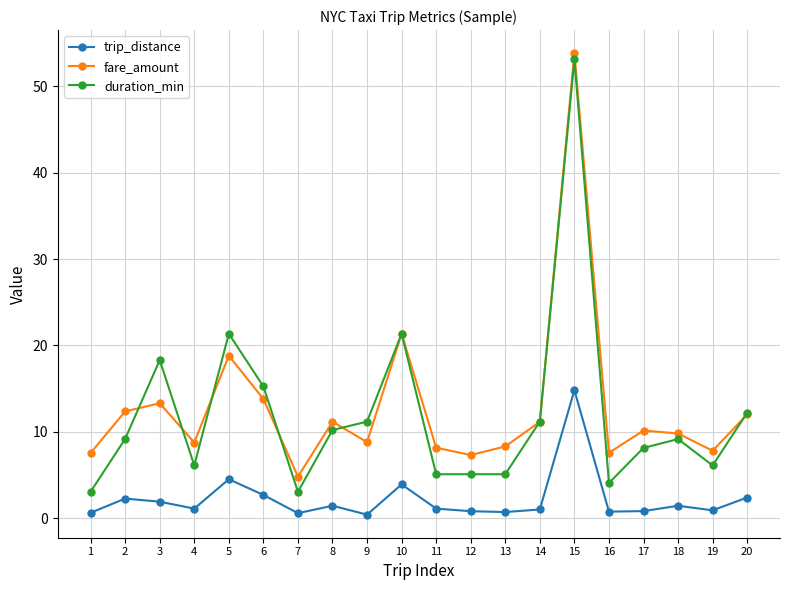

Which series changed the most between 4 and 10?

duration_min